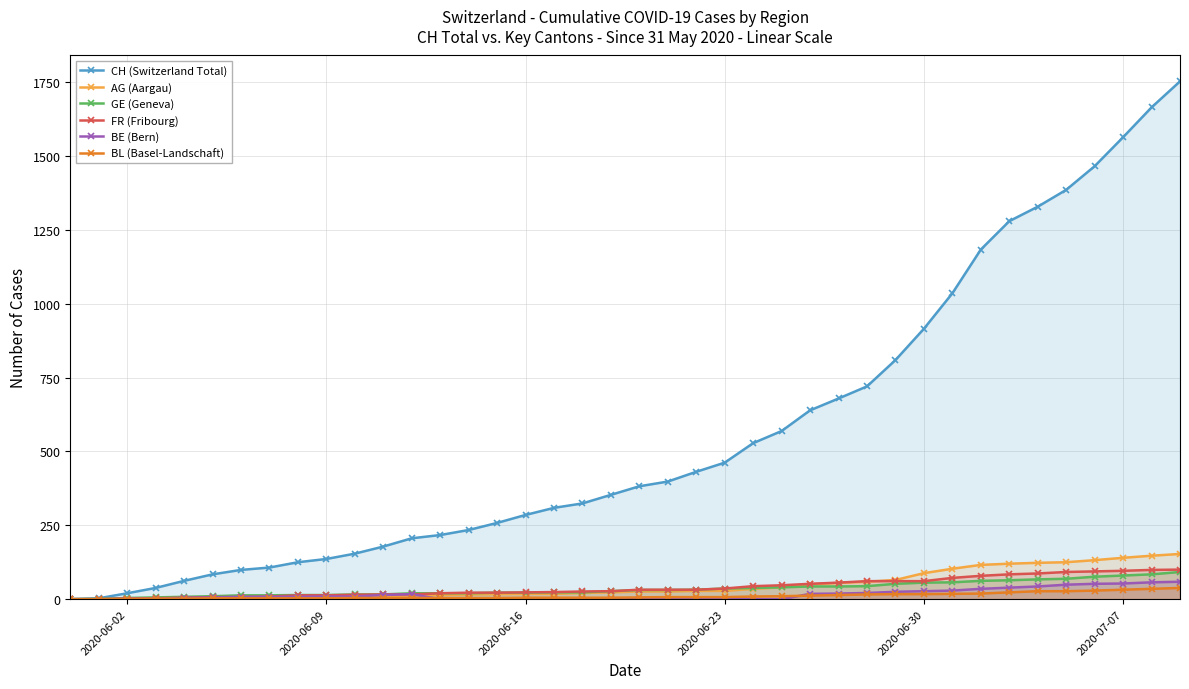

How many lines are shown in the chart?

6